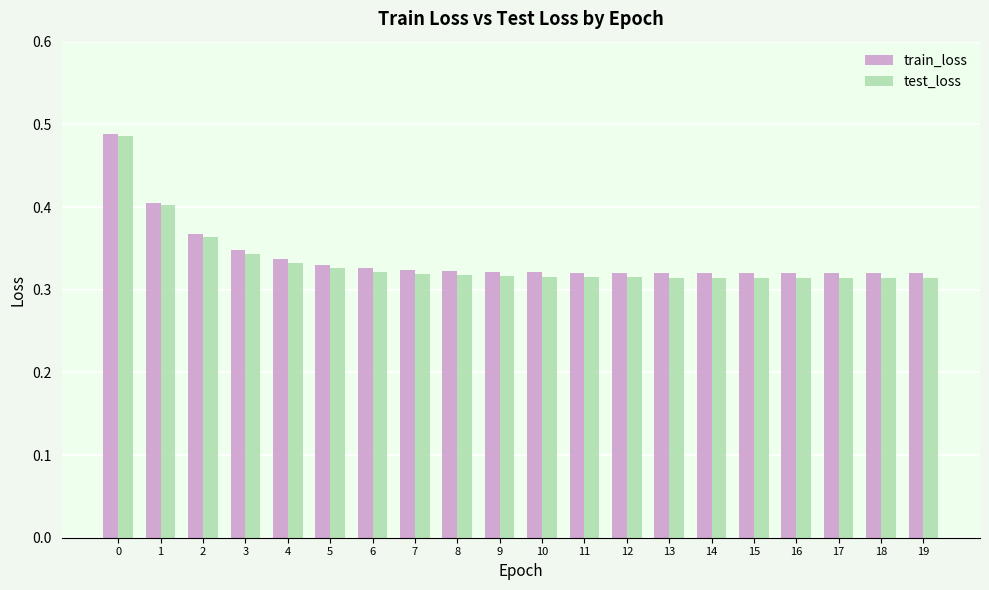

What is the sum of all train_loss values?

6.8